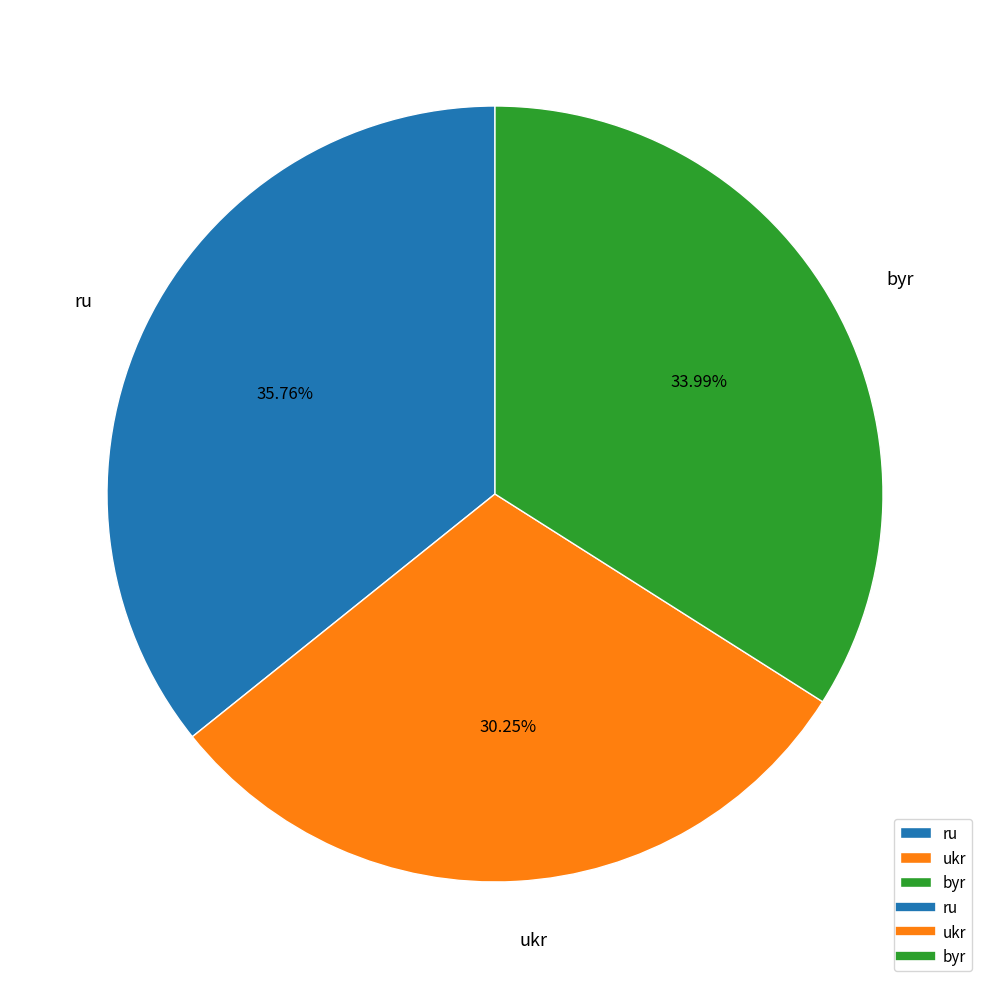

Which has a higher value, byr or ru?

ru